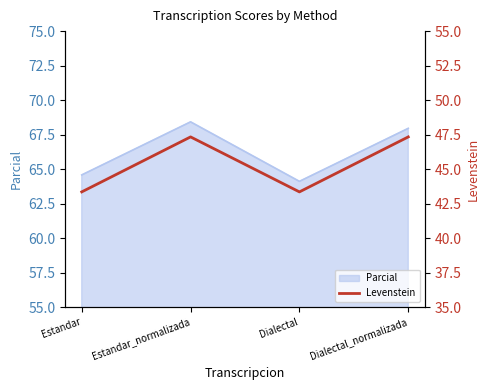

Which has a higher value, Estandar or Dialectal?

Estandar